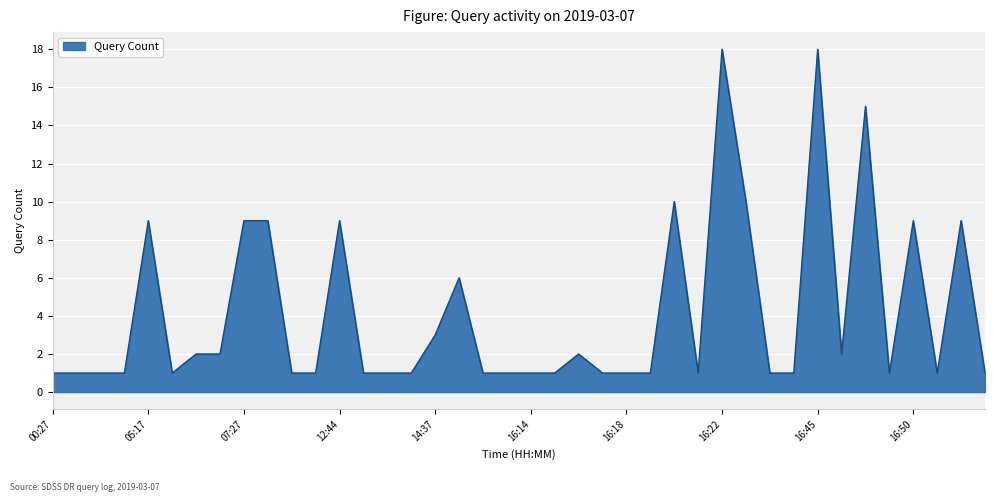

What is the maximum value shown in the chart?

18